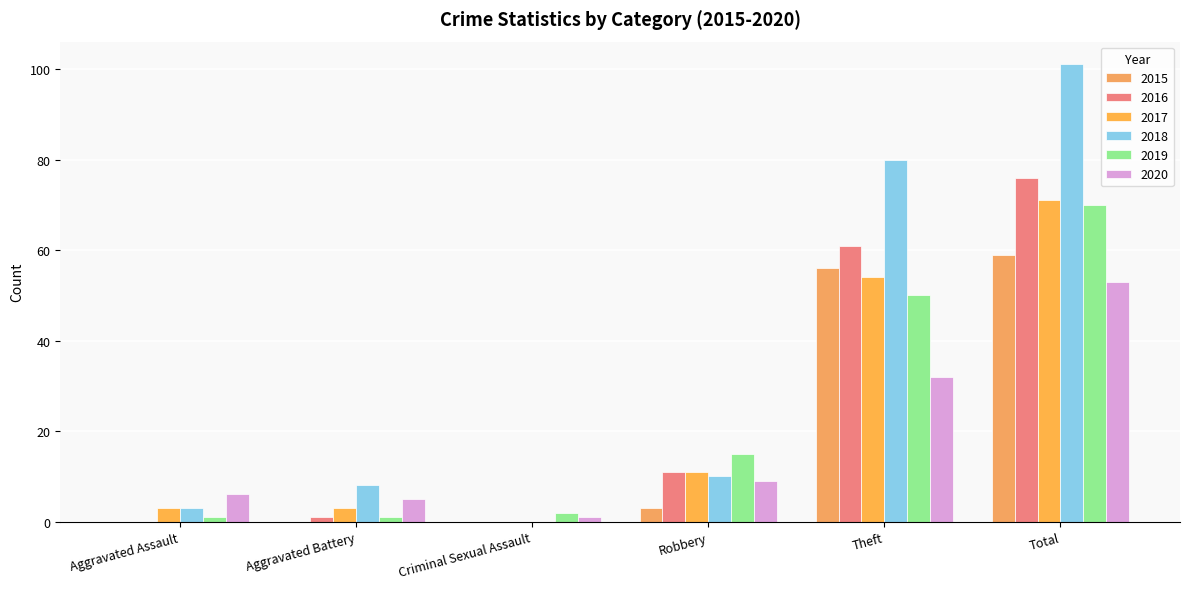

How many positive values does the 2017 series have?

5